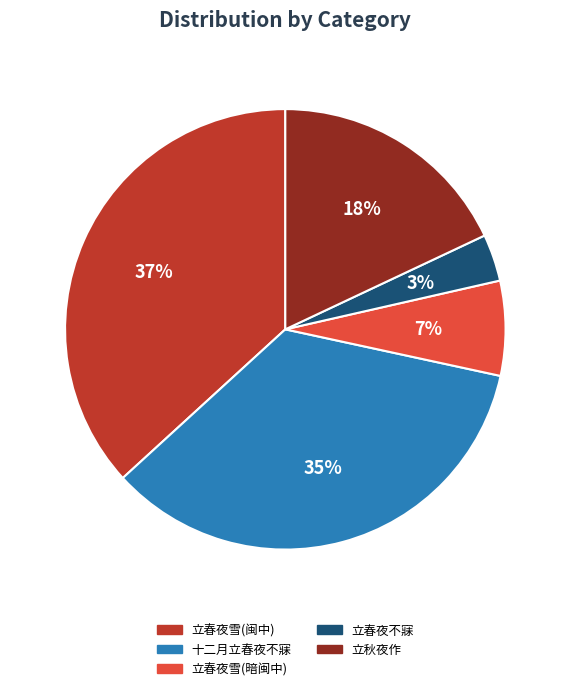

To the nearest percent, what is the average slice percentage?

20%